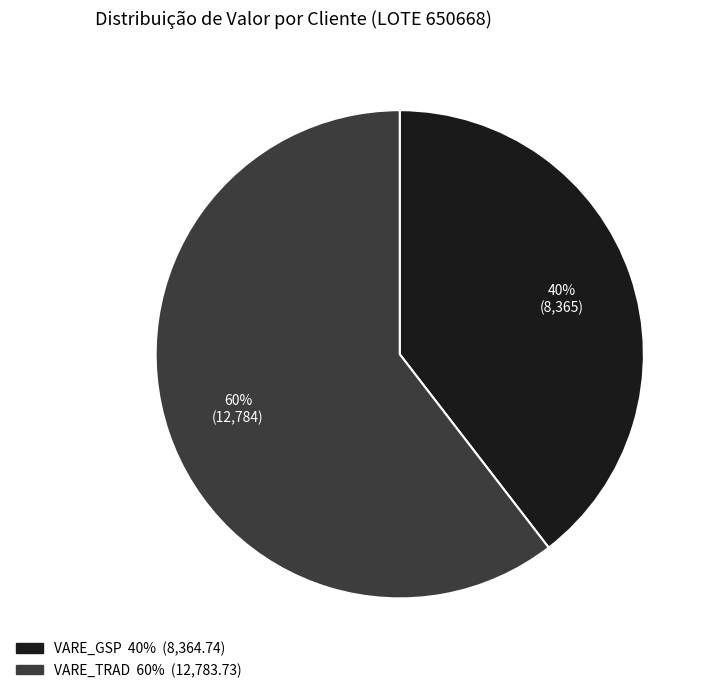

Is there a majority slice in this chart?

Yes